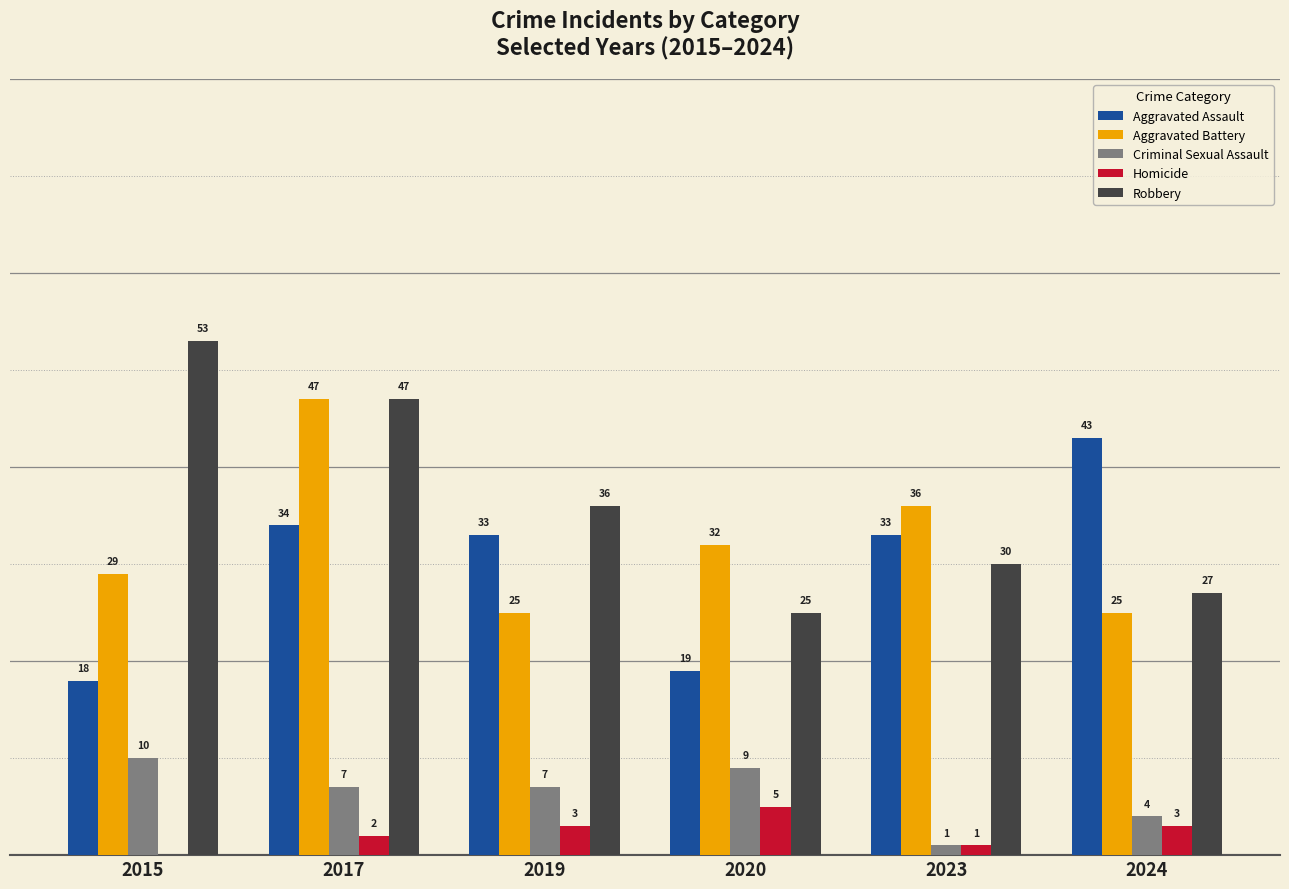

Is the value of Aggravated Assault at 2017 greater than the value of Aggravated Battery at 2019?

Yes